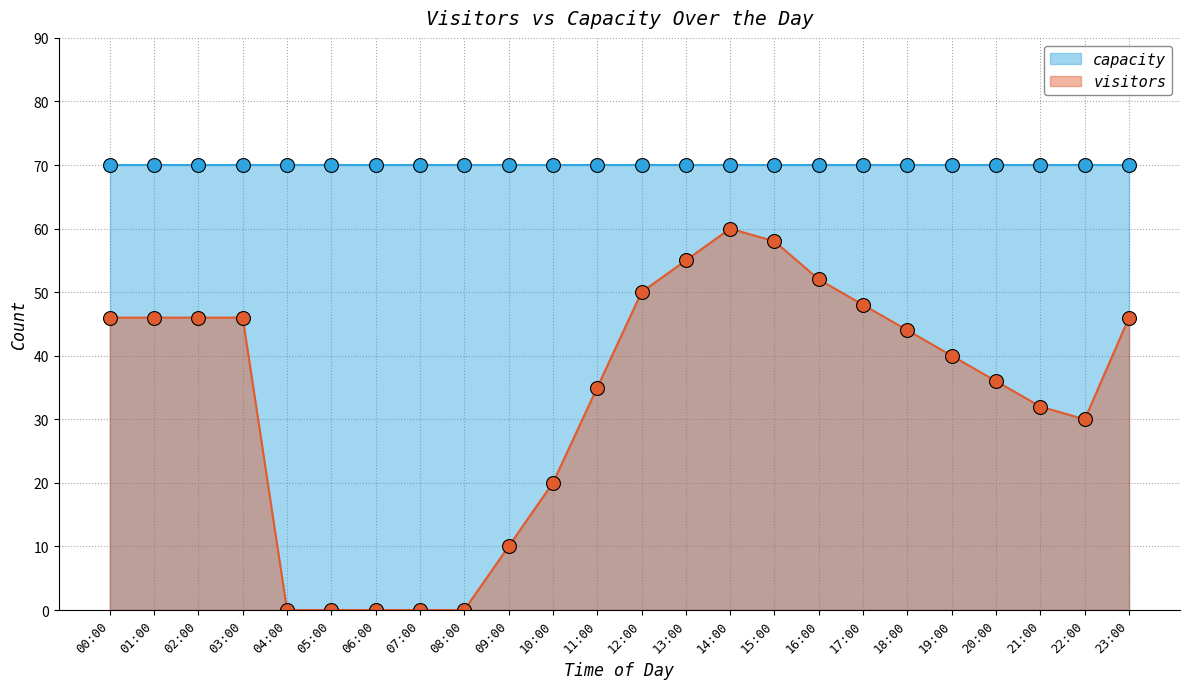

At which label does the data first exceed 44?

00:00